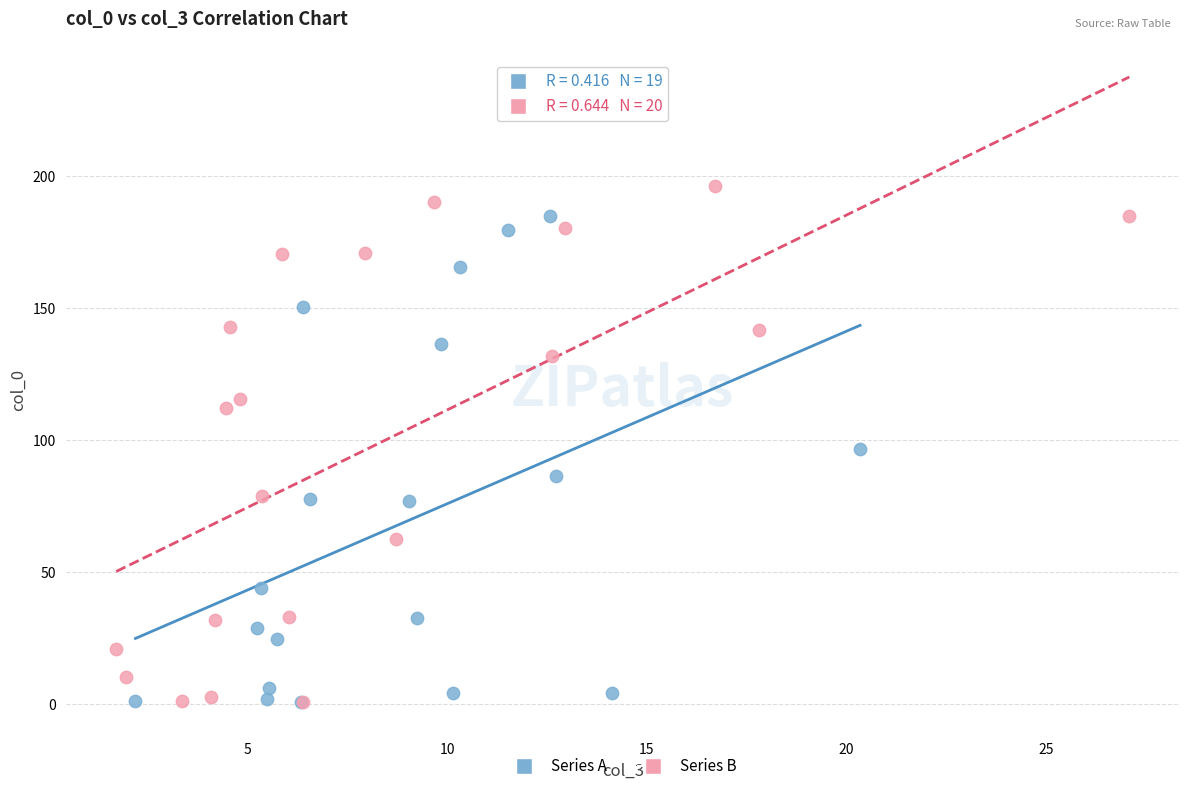

Which series has the widest spread of Y values?

Series B